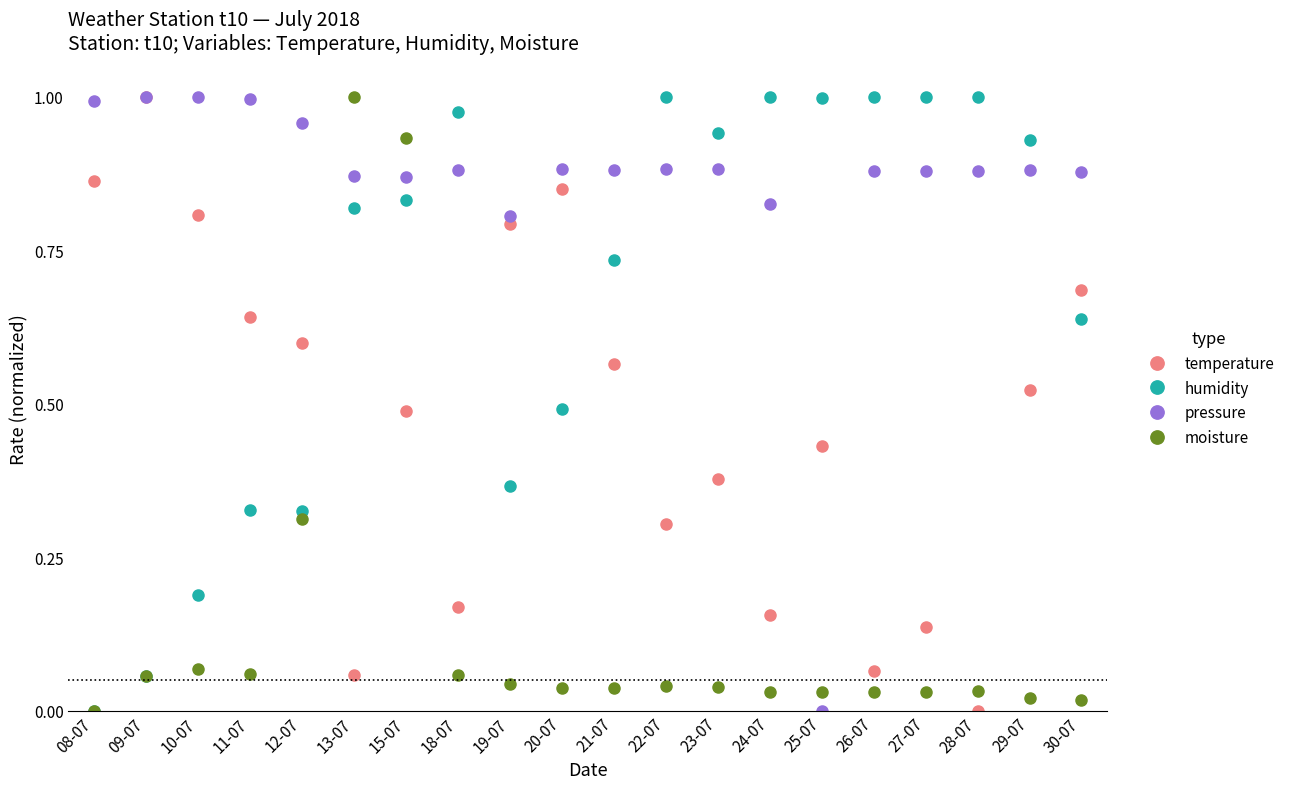

Is it true that temperature equals 1.1 at 20-07?

False